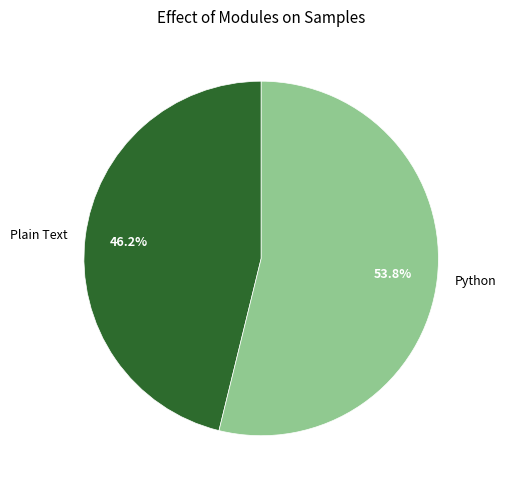

True or false: Plain Text accounts for 46% of the total.

True